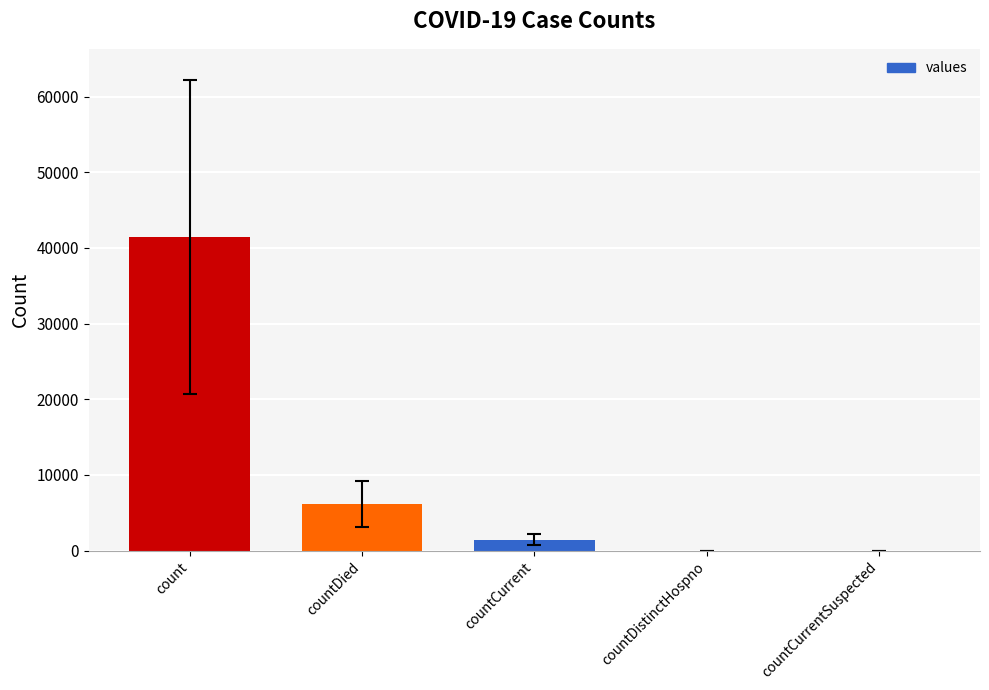

At which category does the chart reach its peak across all series?

count